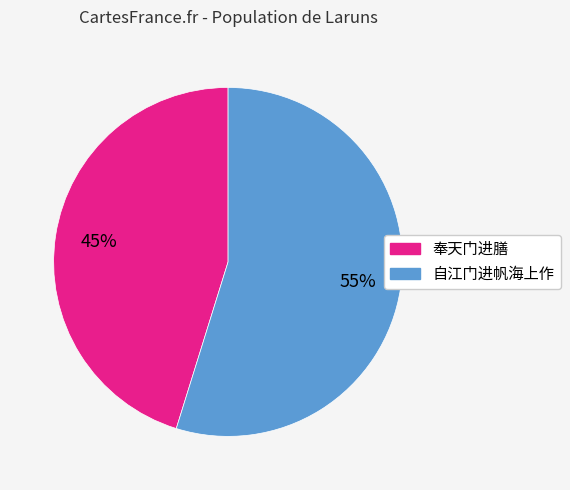

To the nearest percent, what percentage of the pie is 自江门进帆海上作?

55%